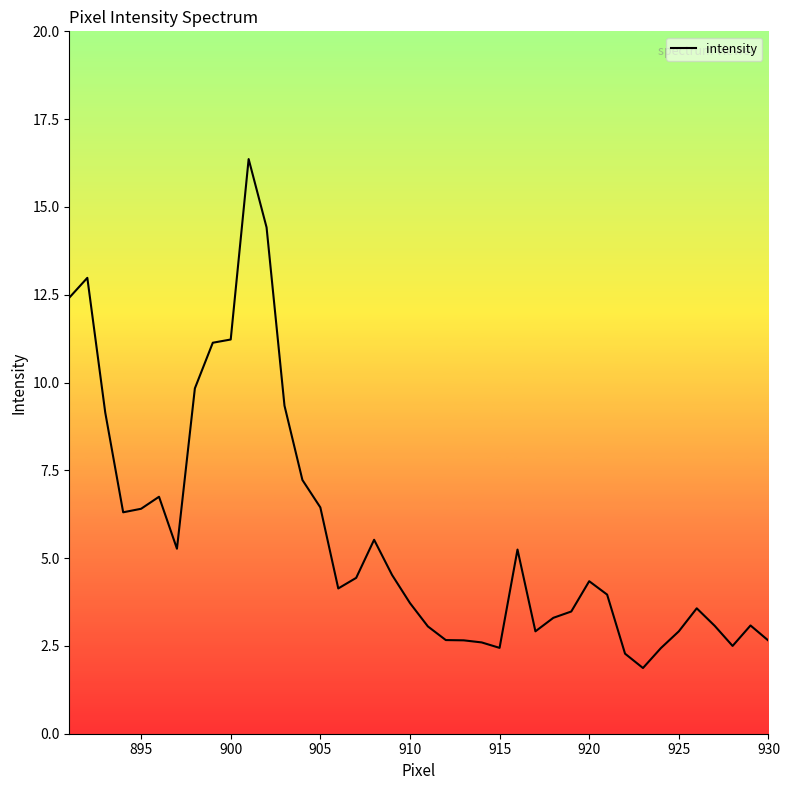

What is the difference between the maximum and minimum values?

14.5